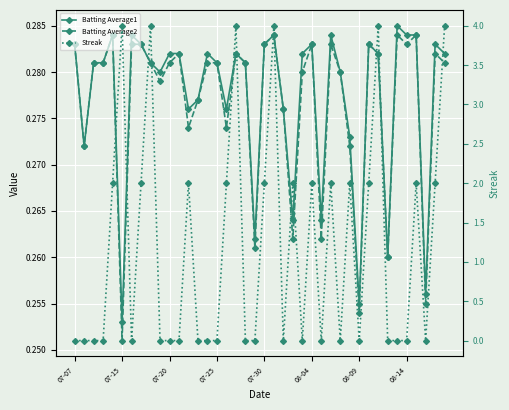

Which label corresponds to the smallest value in the chart?

07-07